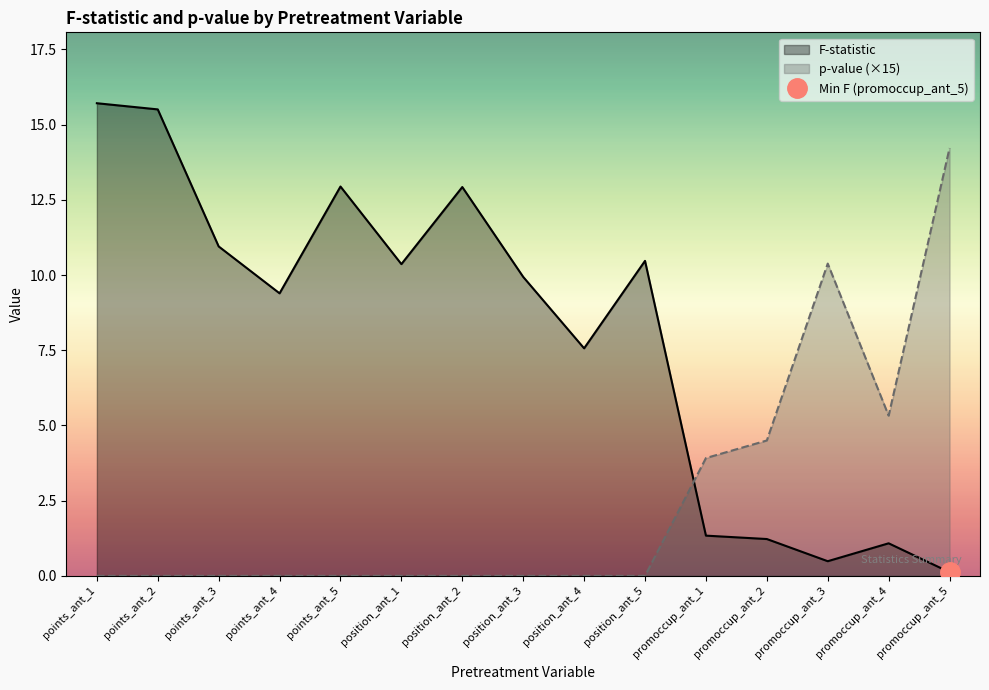

Is the value of p-value (scaled) at promoccup_ant_2 greater than the value of F-statistic at position_ant_5?

No